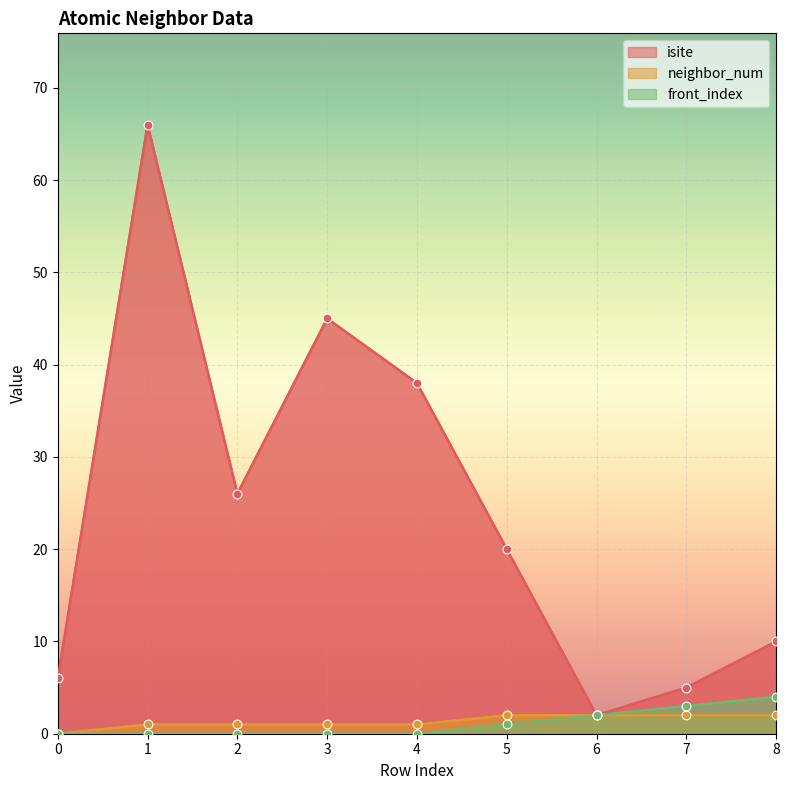

At which category is the sum across all series the highest?

1